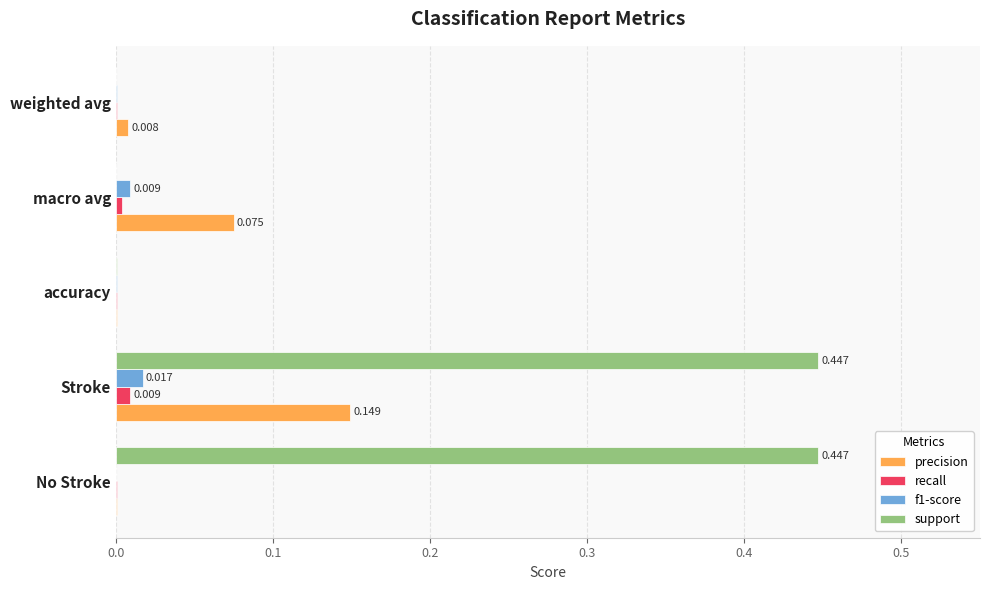

What are all the series names shown in the legend?

precision, recall, f1-score, support